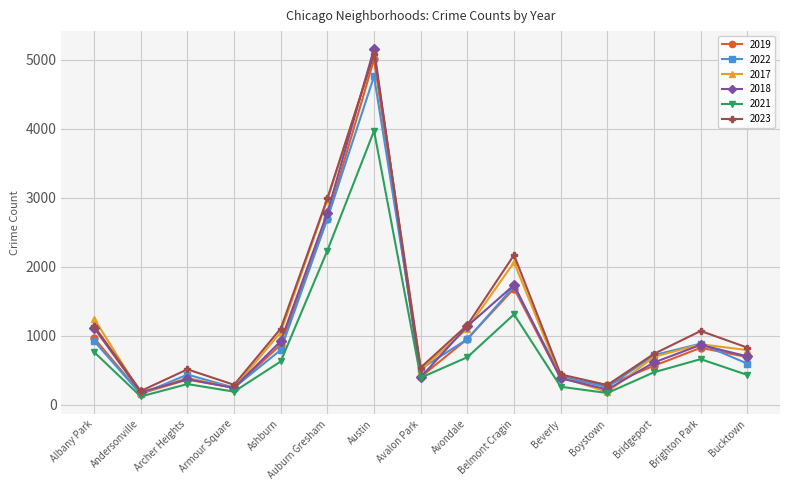

What are all the series names shown in the legend?

2019, 2022, 2017, 2018, 2021, 2023